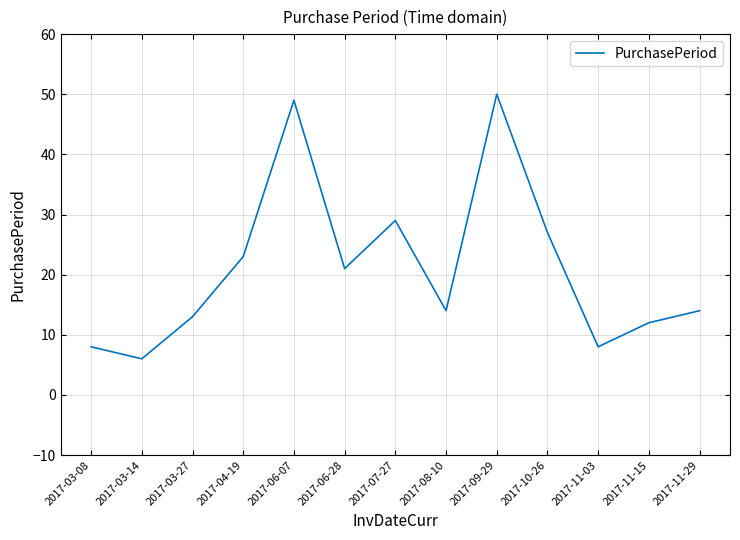

True or false: the data shows 3 at 2017-11-15.

False